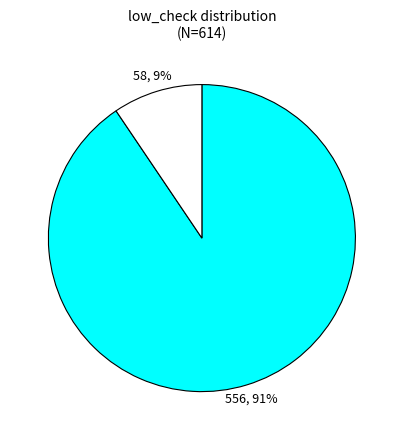

Is there any slice that represents more than half of the pie?

Yes